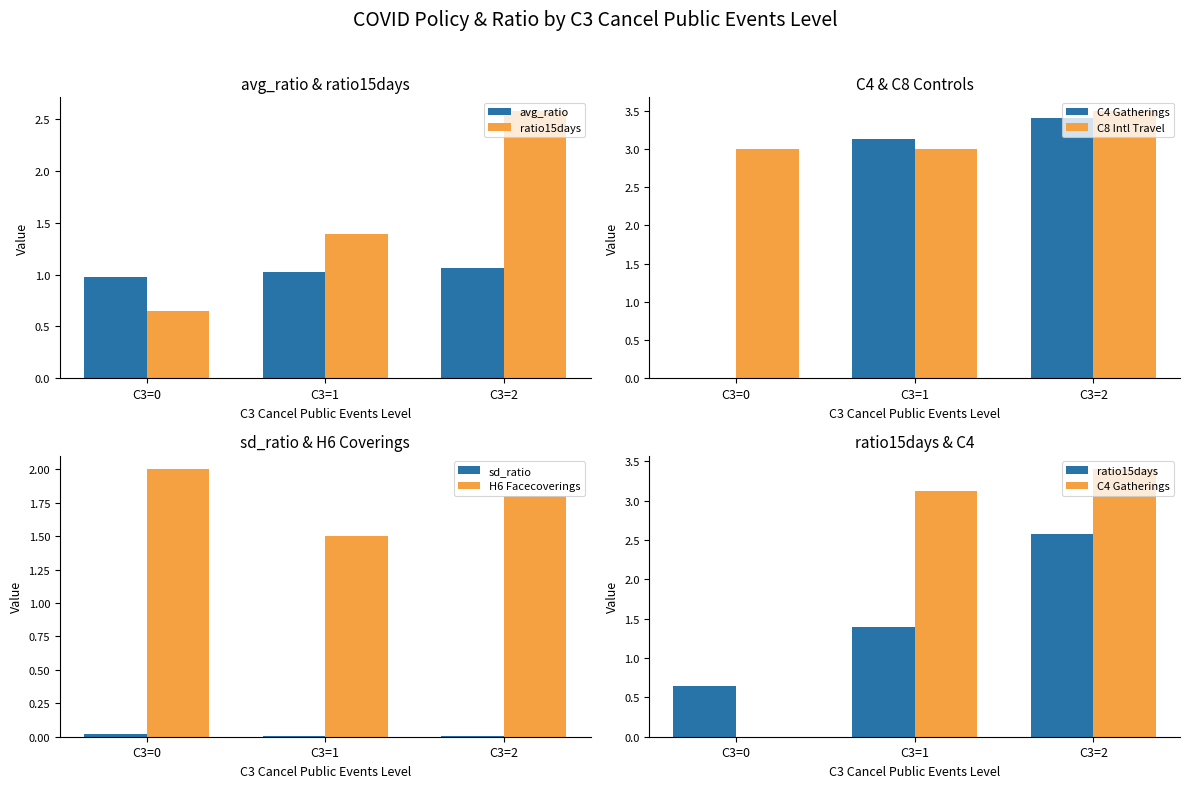

What is the difference between the highest and lowest values at C3=1?

3.1